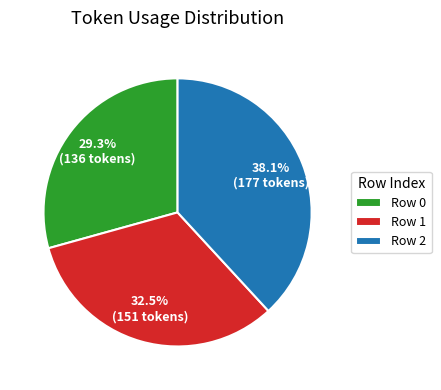

Count the number of slices in the pie.

3